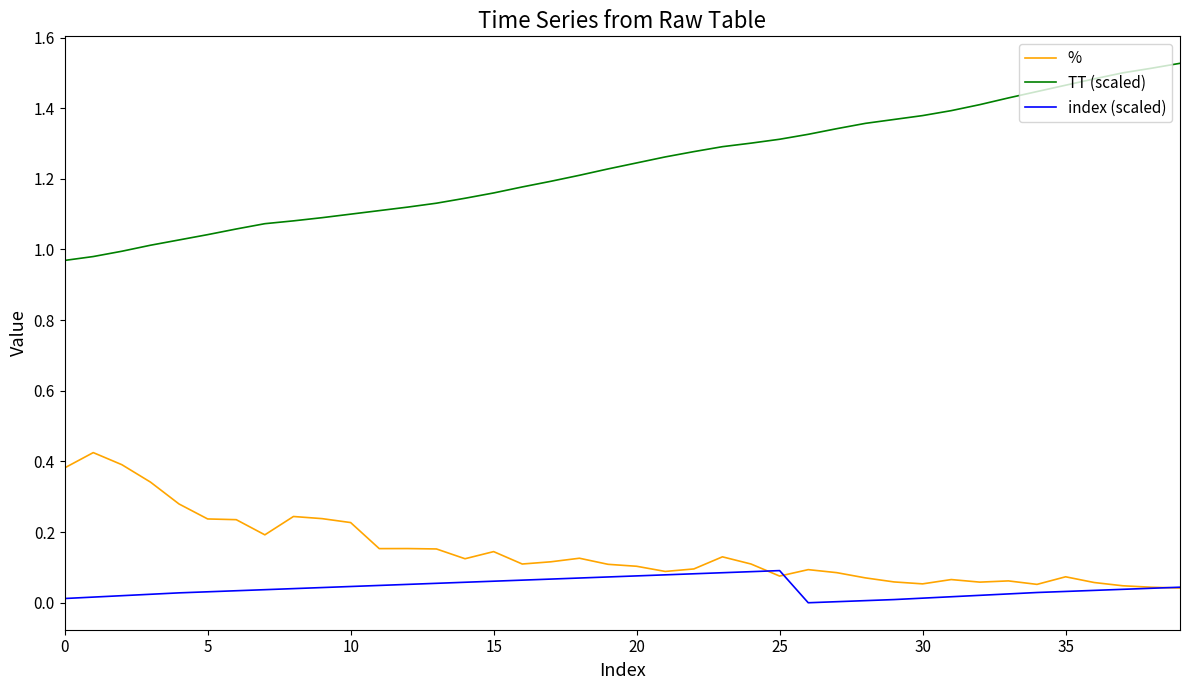

True or false: TT (scaled) and index (scaled) cross at least once.

False